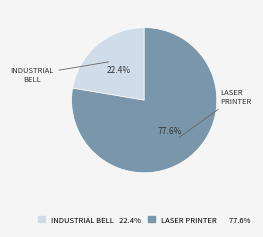

Is there any slice that represents more than half of the pie?

Yes